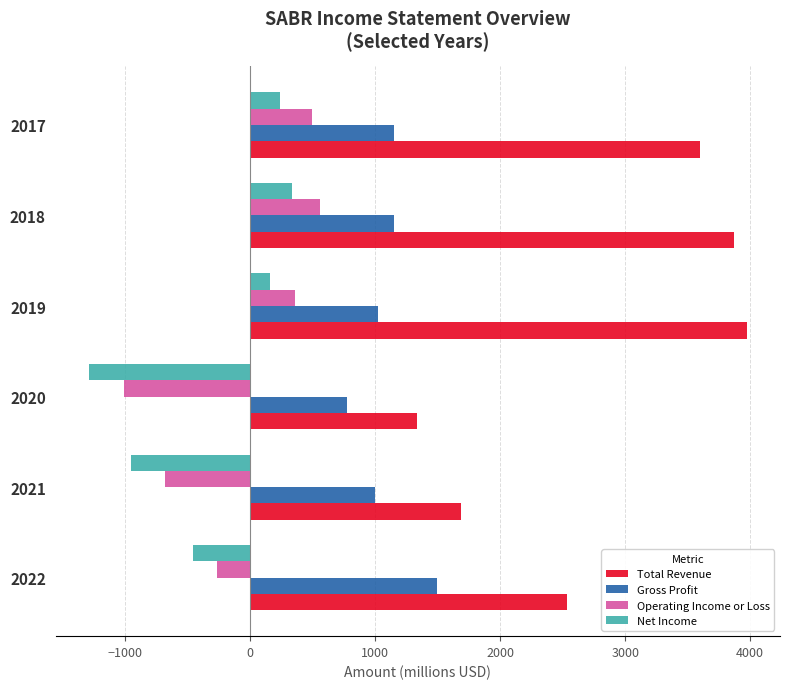

Which series has the widest spread of values?

Total Revenue